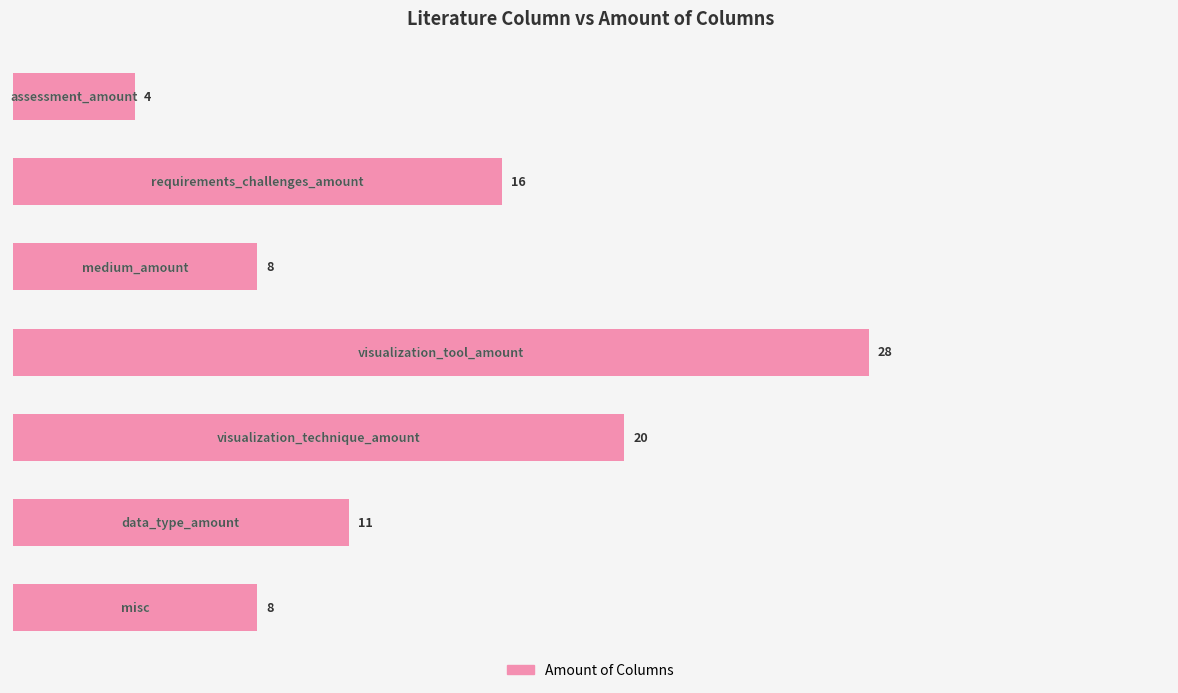

What is the difference between the second highest and minimum values?

16